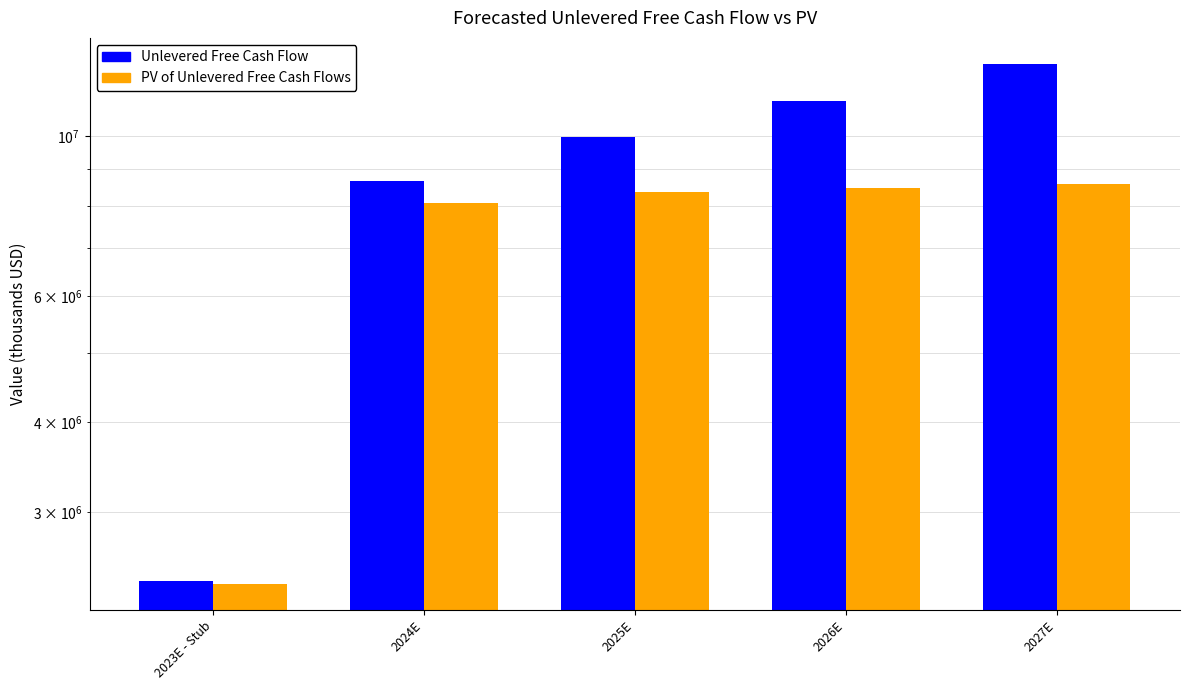

List the labels in order of Unlevered Free Cash Flow value, largest first.

2027E, 2026E, 2025E, 2024E, 2023E - Stub